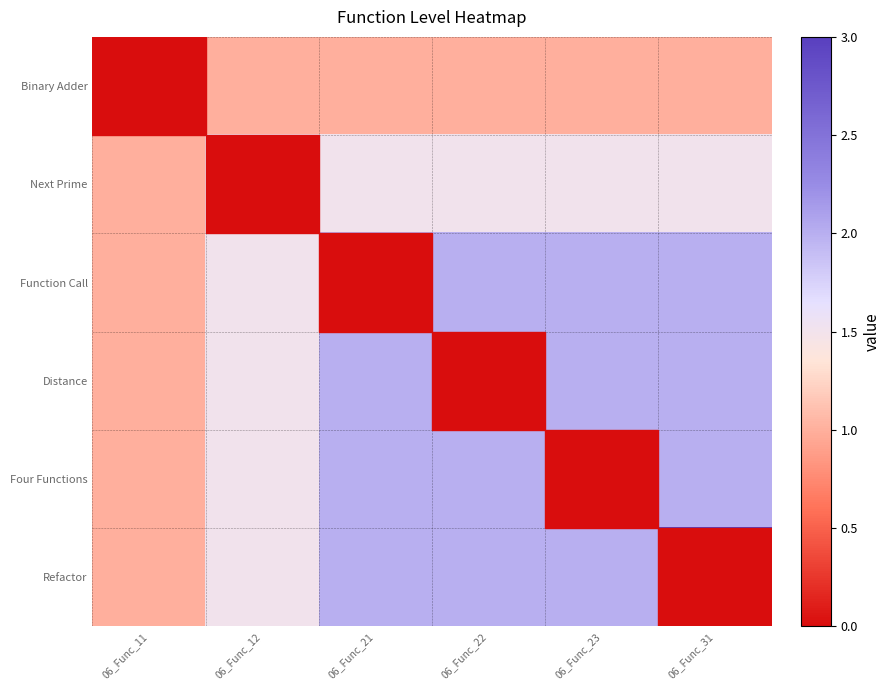

At which category is the sum across all series the highest?

06_Func_31